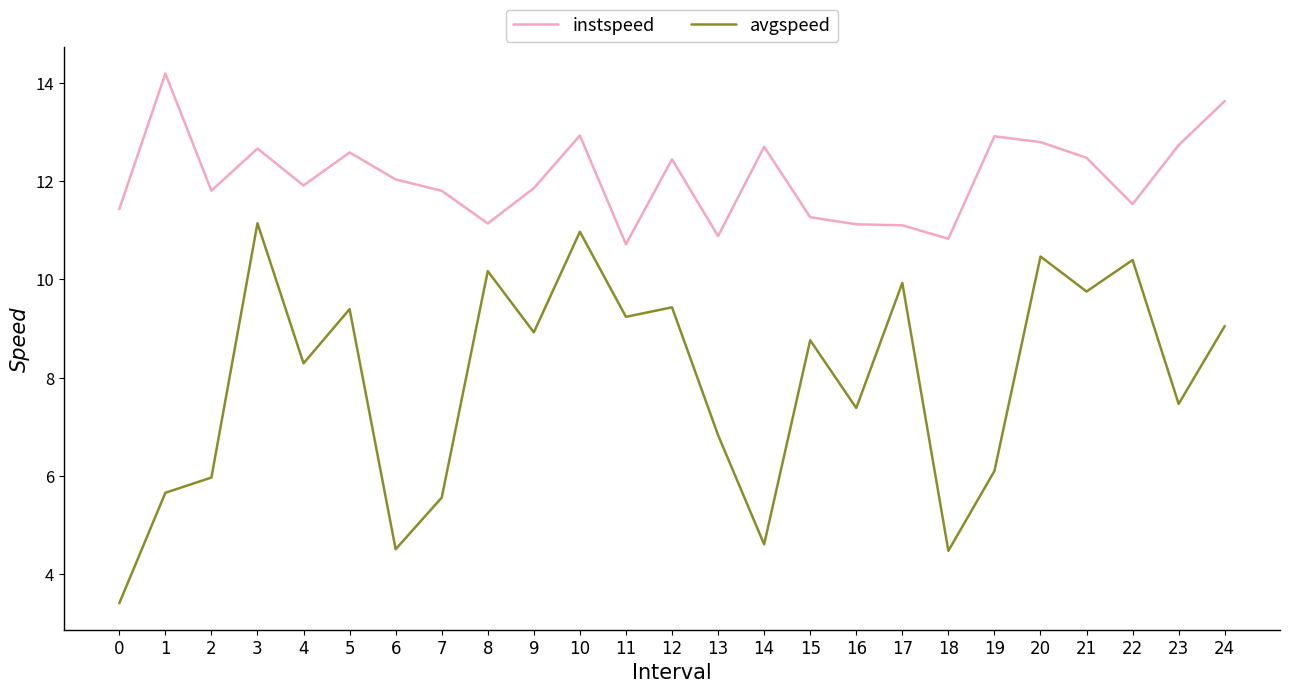

Reading left to right, what are all the values shown in this chart?

instspeed: 0=11.4	1=14.2	2=11.8	3=12.7	4=11.9	5=12.6	6=12.0	7=11.8	8=11.1	9=11.9	10=12.9	11=10.7	12=12.5	13=10.9	14=12.7	15=11.3	16=11.1	17=11.1	18=10.8	19=12.9	20=12.8	21=12.5	22=11.5	23=12.7	24=13.6
avgspeed: 0=3.4	1=5.6	2=6.0	3=11.1	4=8.3	5=9.4	6=4.5	7=5.6	8=10.2	9=8.9	10=11.0	11=9.2	12=9.4	13=6.8	14=4.6	15=8.8	16=7.4	17=9.9	18=4.5	19=6.1	20=10.5	21=9.8	22=10.4	23=7.5	24=9.0